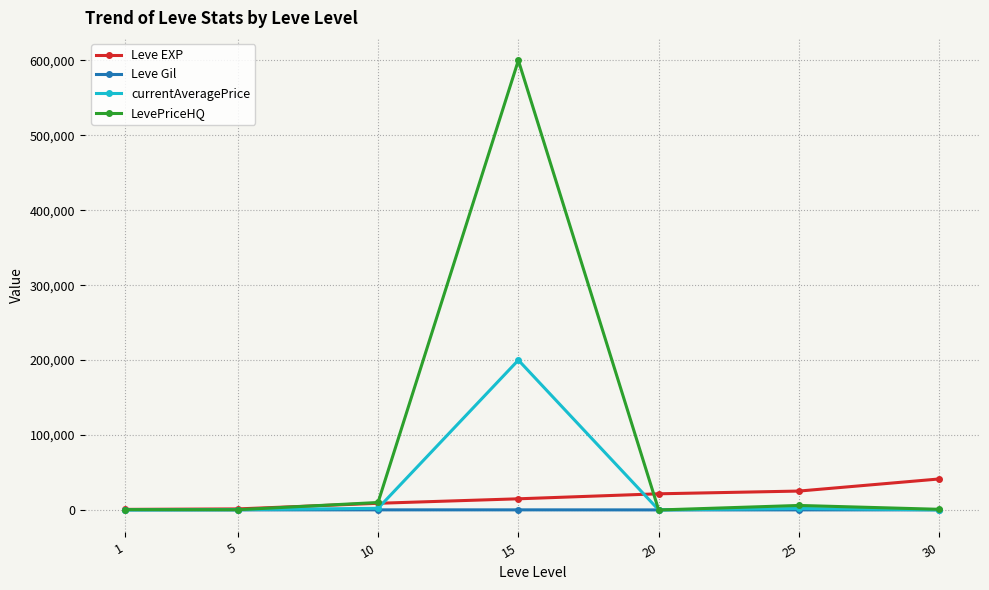

Which series has the largest range (max minus min)?

LevePriceHQ